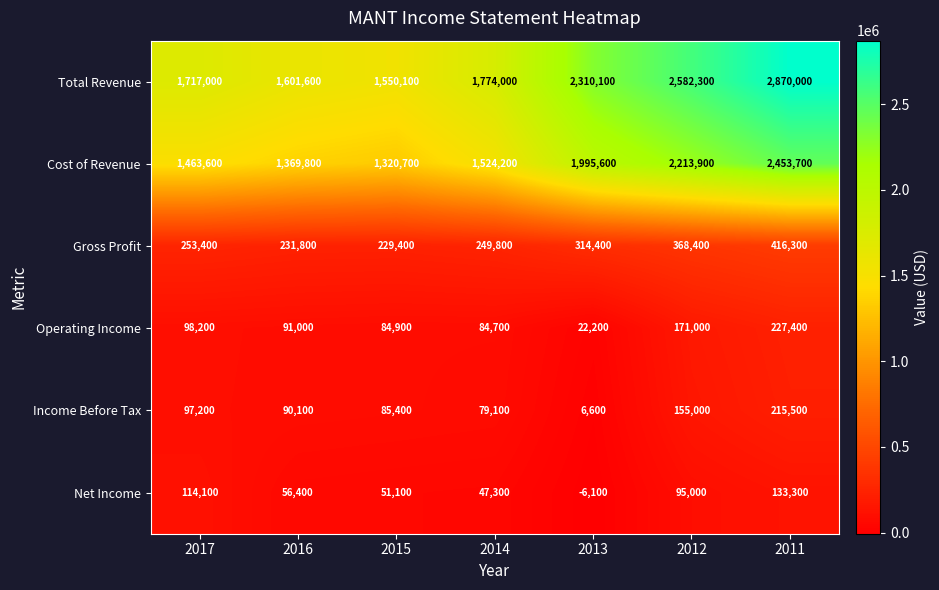

The value of Gross Profit at 2014 is 249800. True or false?

True